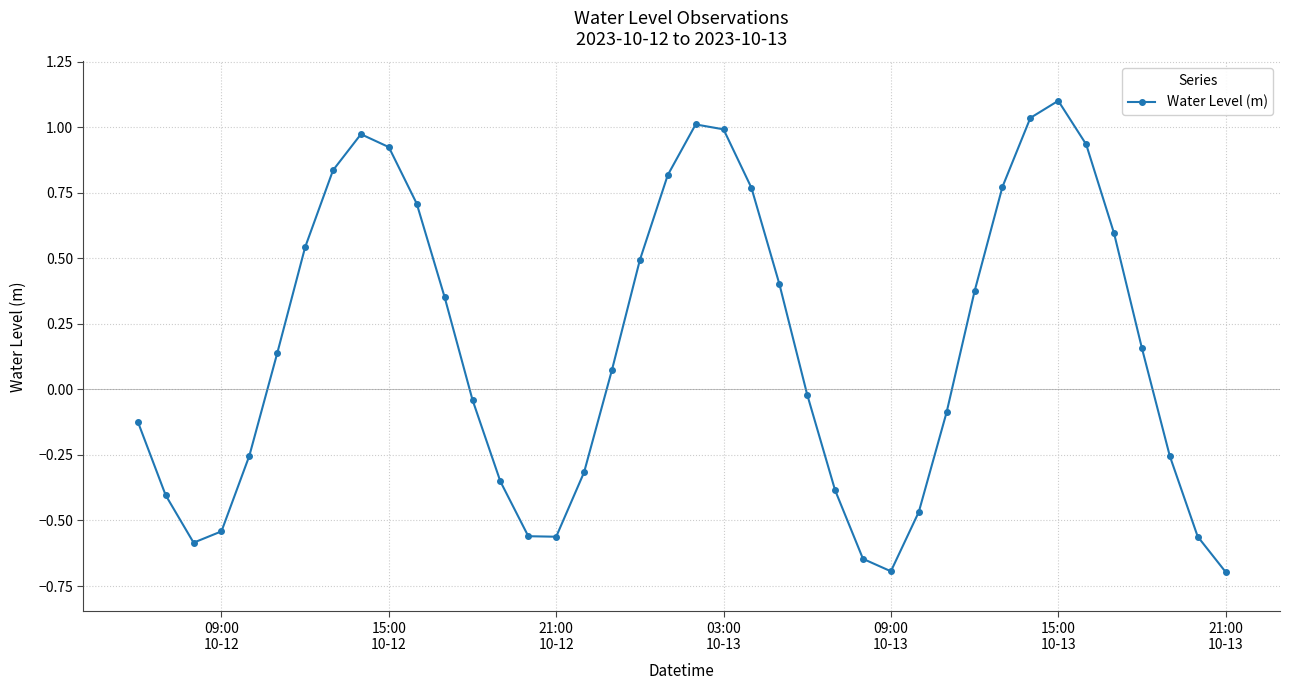

What is the difference between the second highest and minimum values?

1.7